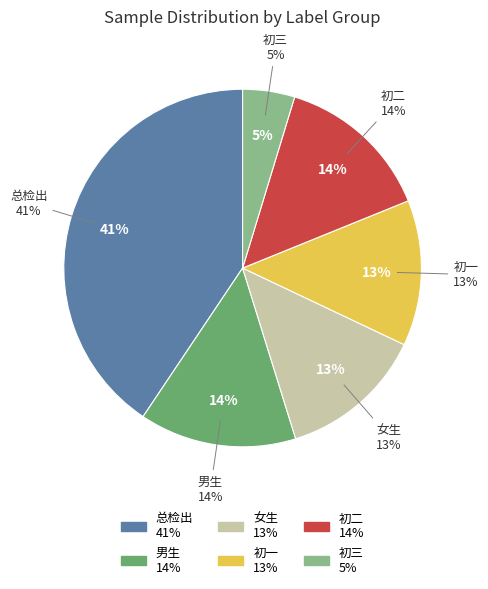

Which category has the biggest portion of the pie?

总检出